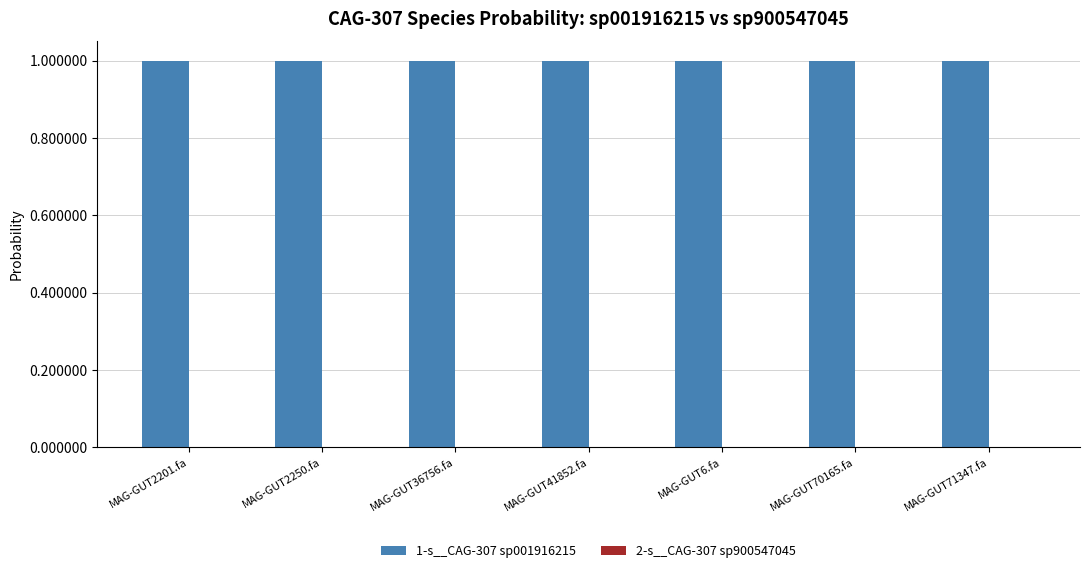

Is it true that 1-s__CAG-307 sp001916215 equals 0.5 at MAG-GUT2250.fa?

False